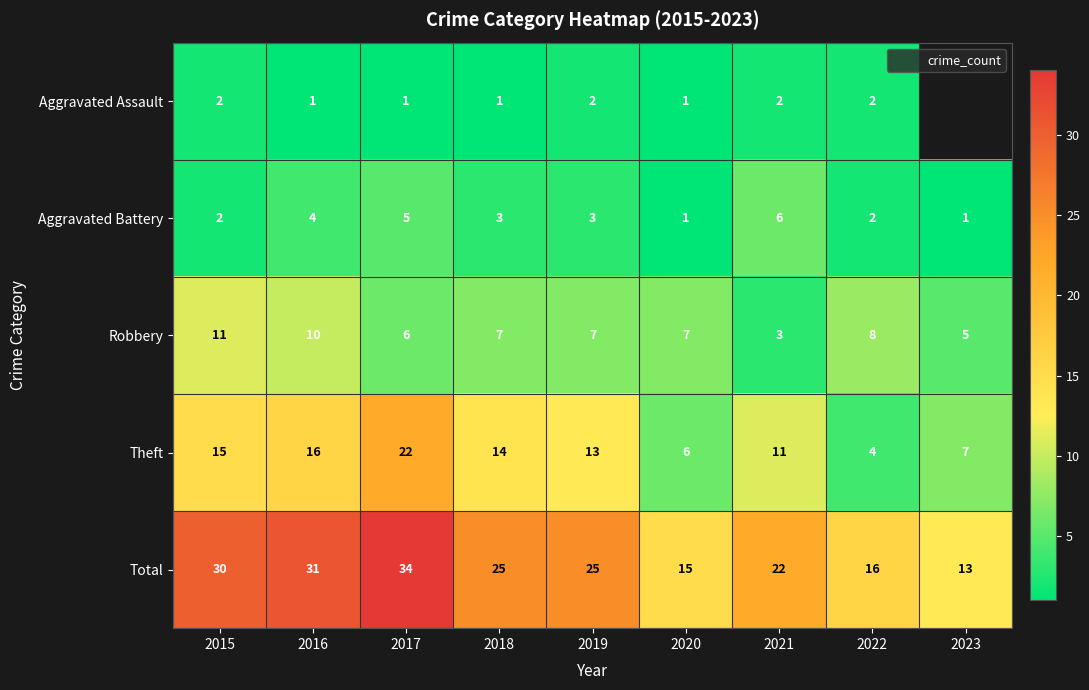

Is the value of Total at 2018 greater than the value of Aggravated Battery at 2021?

Yes